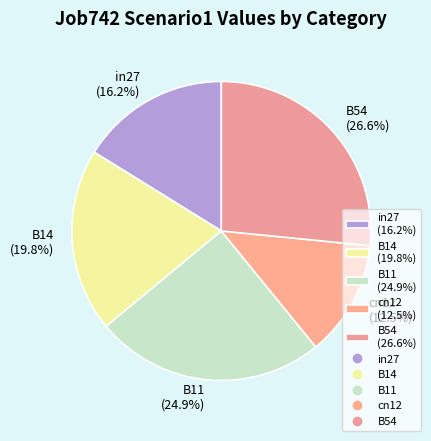

How many segments does this pie chart have?

5